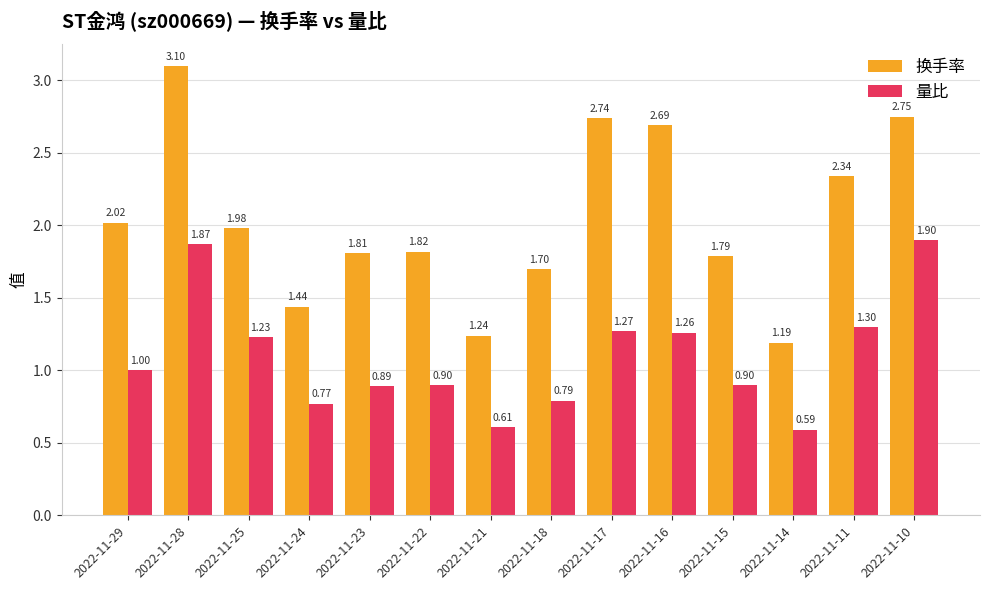

What is the total value across all series at 2022-11-21?

1.9